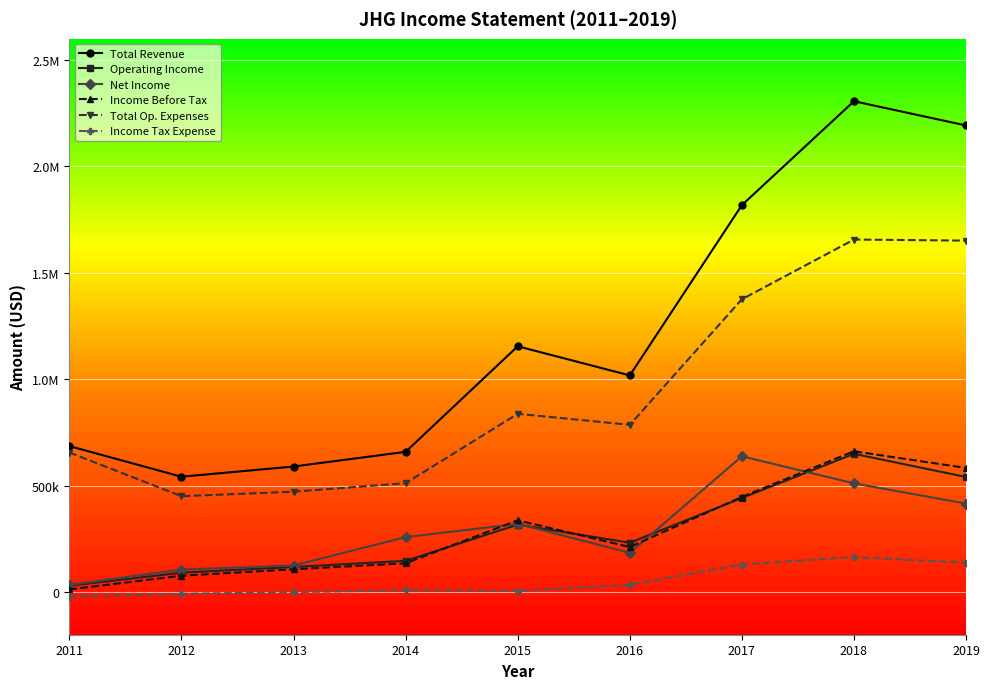

What are all the series names shown in the legend?

Total Revenue, Operating Income, Net Income, Income Before Tax, Total Op. Expenses, Income Tax Expense